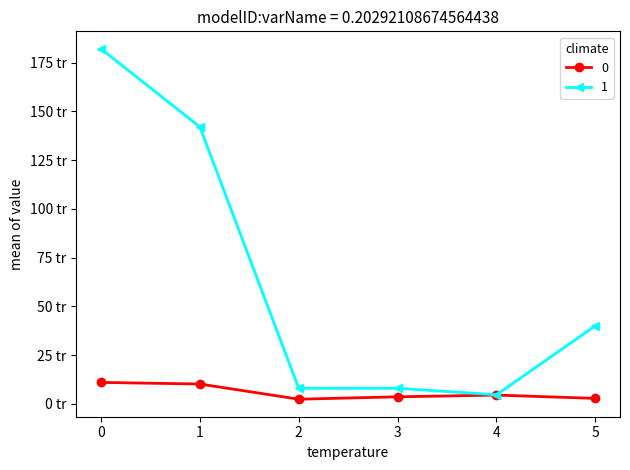

Reading left to right, transcribe all the data shown in this chart.

0: 11.0	10.2	2.4	3.6	4.5	2.8
1: 182.0	142.0	8.0	8.0	4.7	40.0